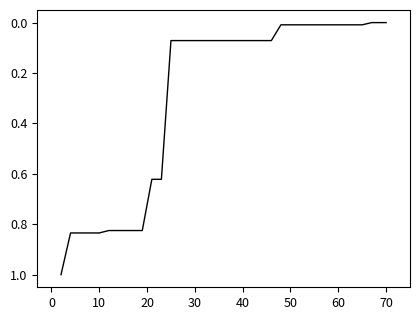

What is the maximum value shown in the chart?

1.0